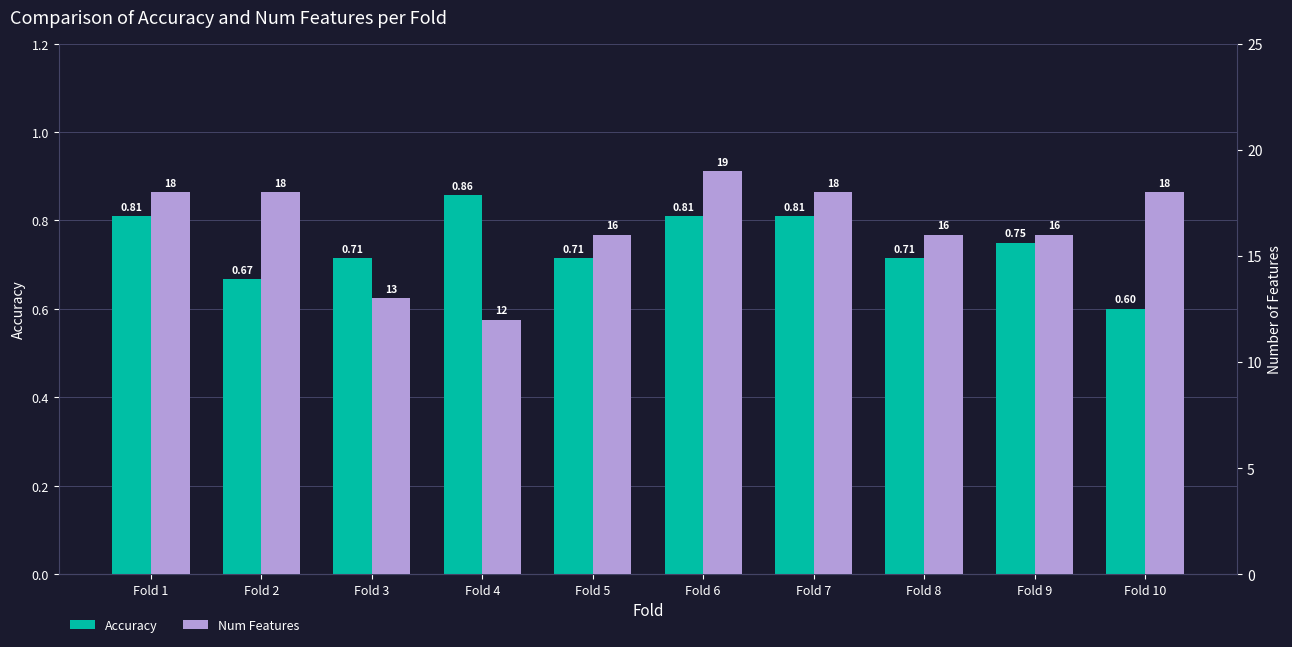

Which category has the highest value in the Accuracy series?

Fold 4